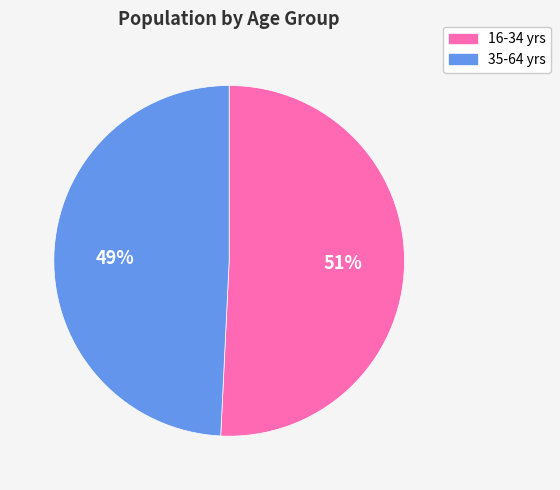

How many segments does this pie chart have?

2